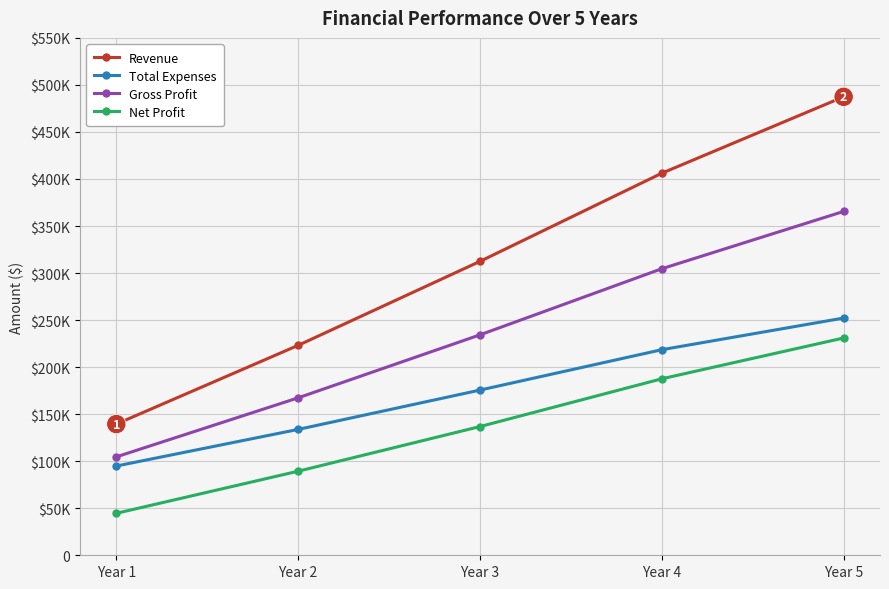

True or false: Gross Profit and Net Profit intersect in this chart.

False